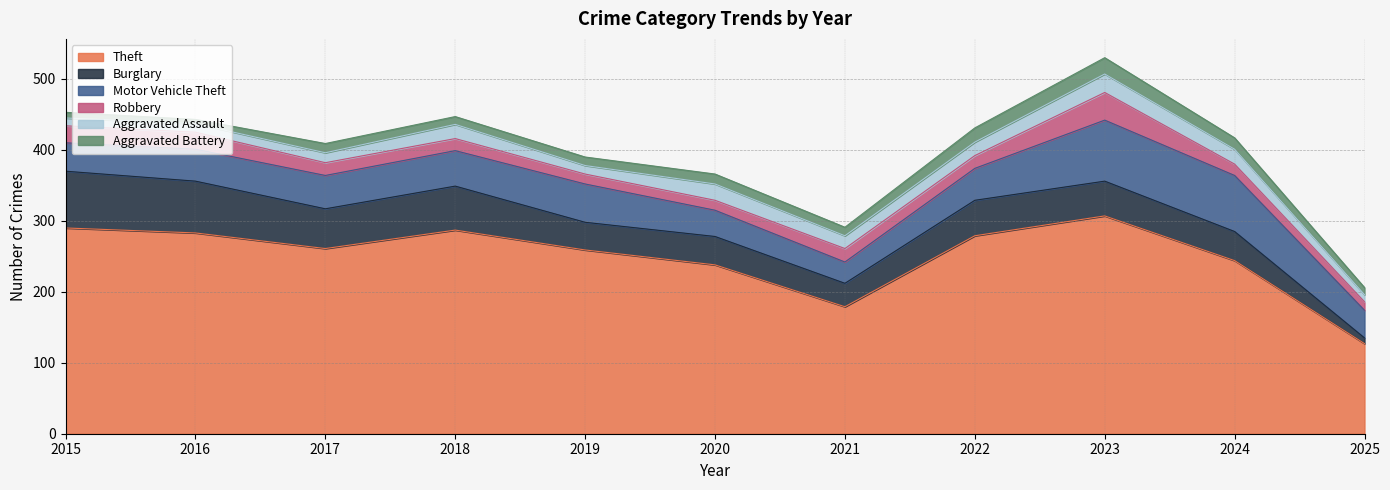

Which series changed the most between 2019 and 2024?

Motor Vehicle Theft